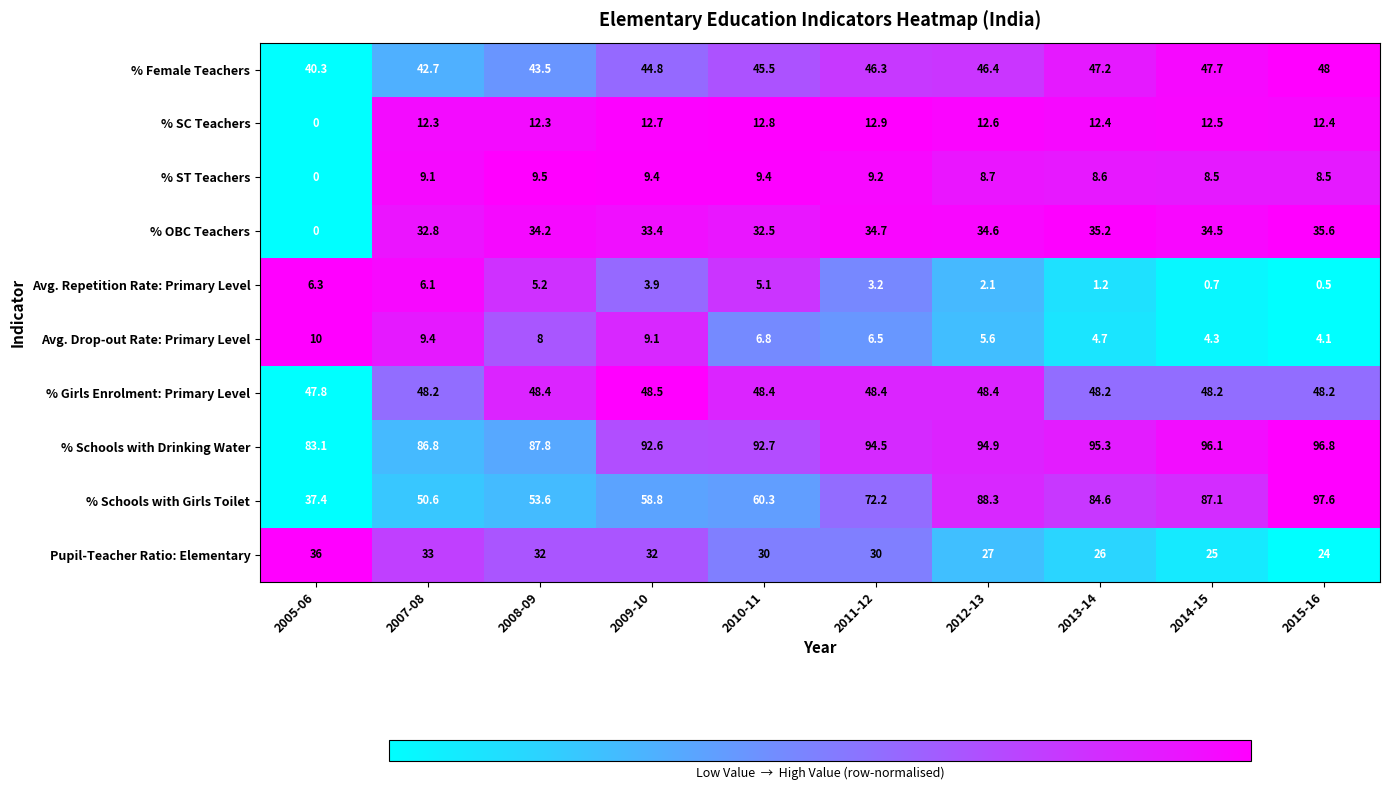

Is it true that Pupil-Teacher Ratio: Elementary equals 13.2 at 2014-15?

False